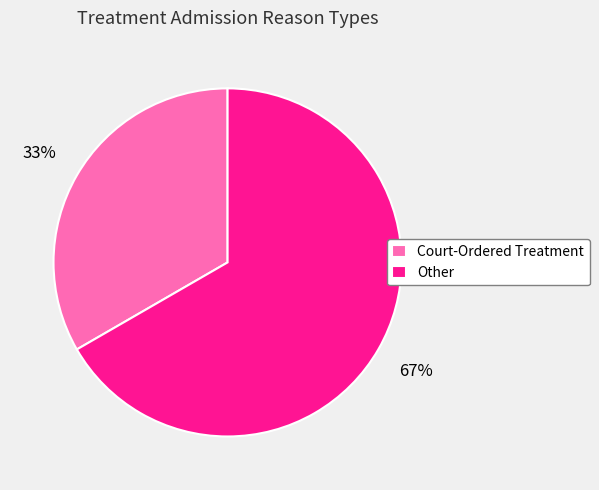

What is the ratio of the value at Other to the value at Court-Ordered Treatment?

2.0